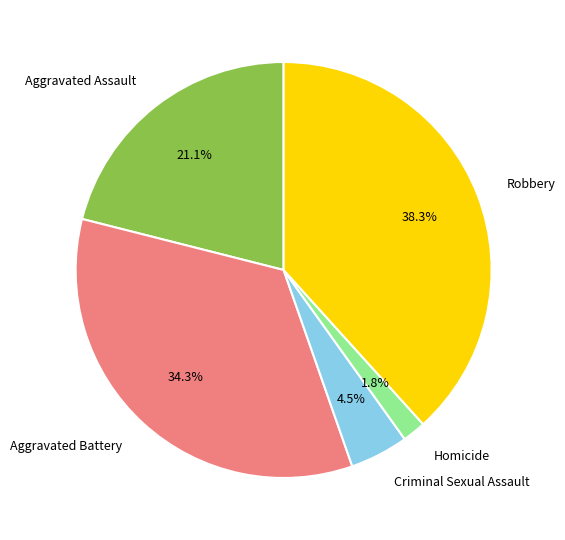

Count the number of slices in the pie.

5